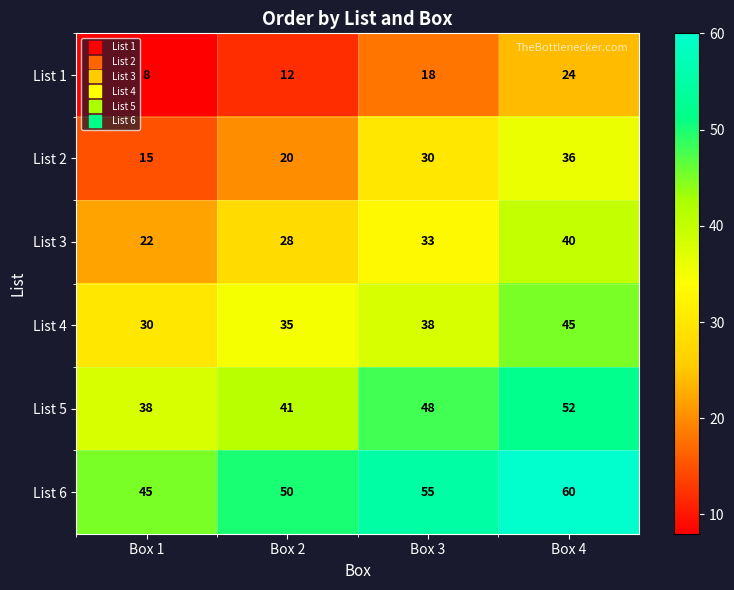

Rank the categories by List 1 value from lowest to highest.

Box 1, Box 2, Box 3, Box 4